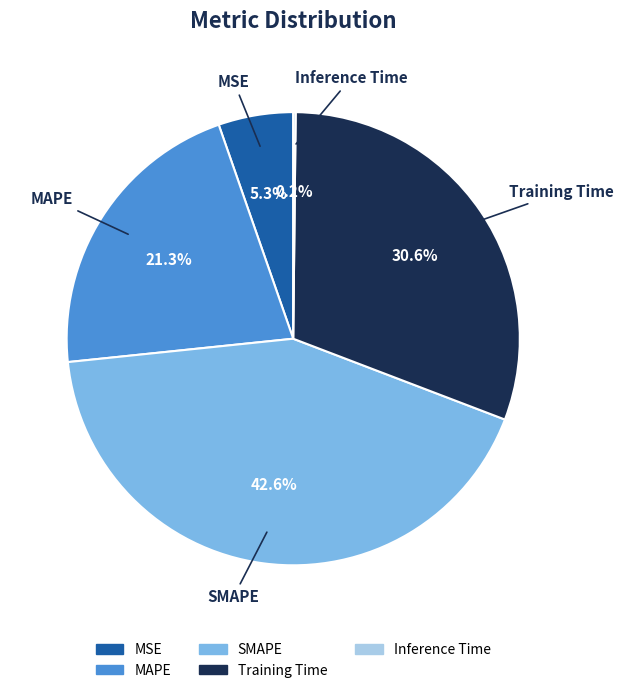

Is the sum of SMAPE and MSE greater than half?

No